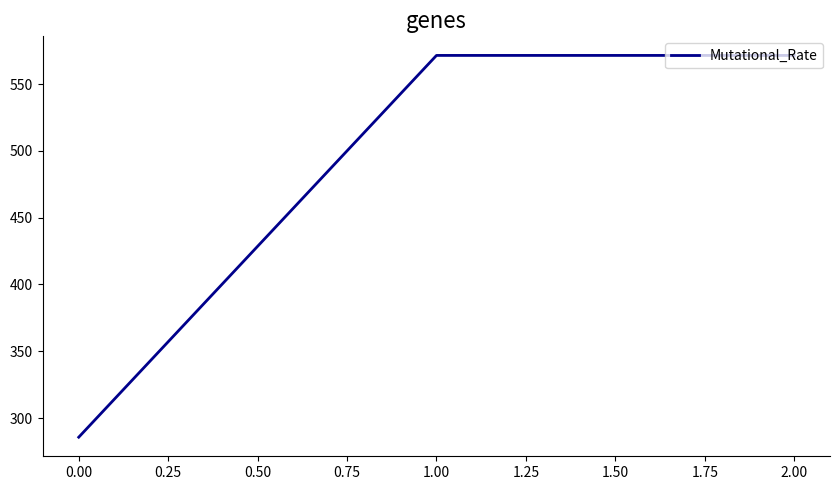

The value at 0.00 is 405.7. True or false?

False